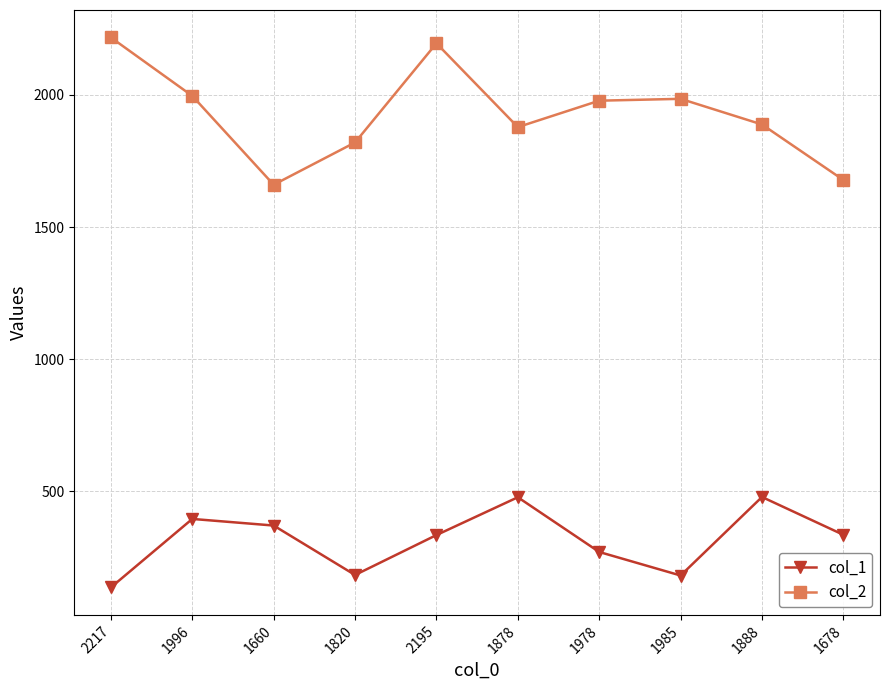

True or false: col_2 and col_1 cross at least once.

False